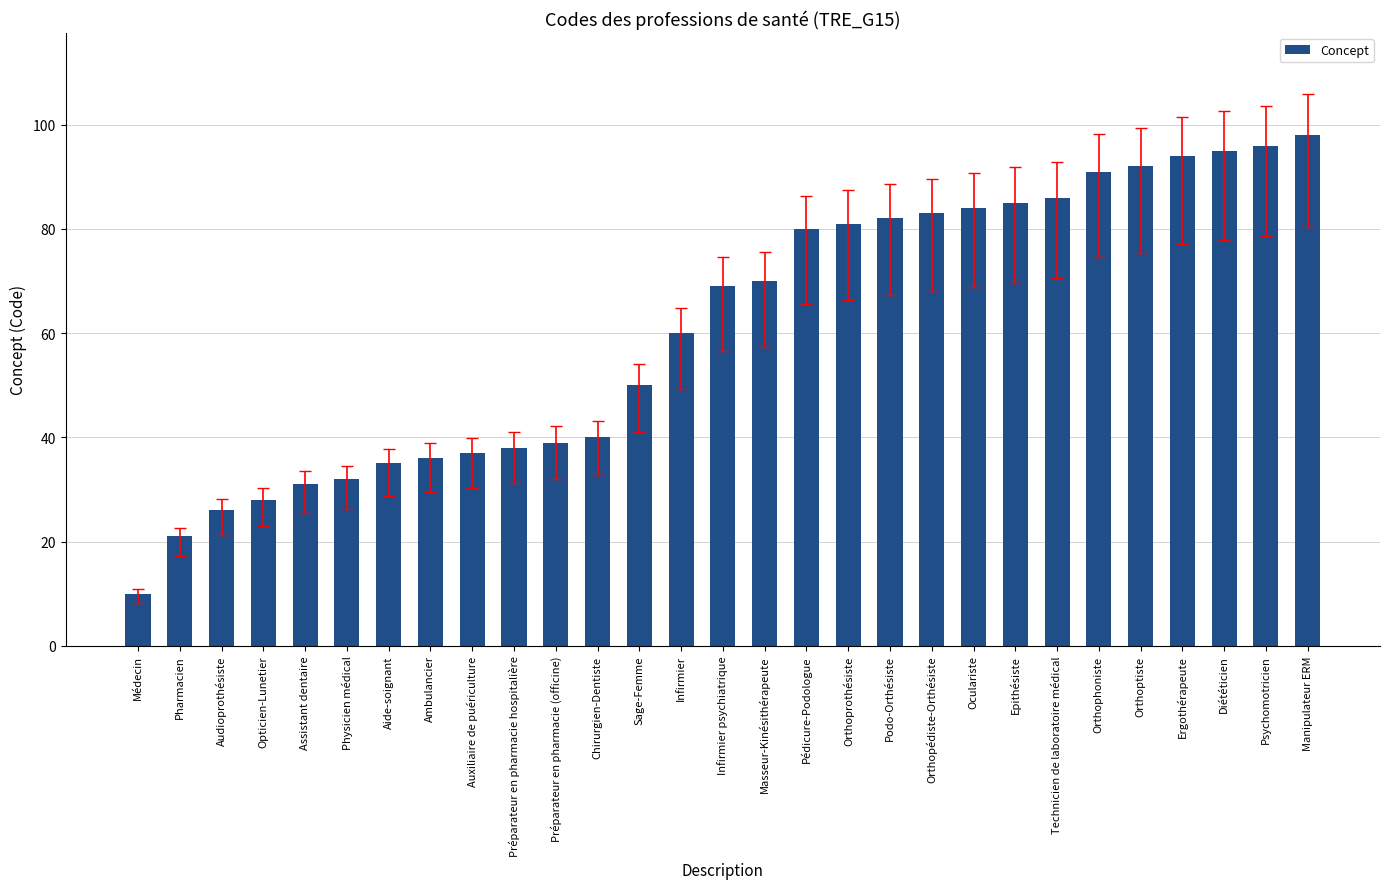

Between Infirmier and Pharmacien, which is larger?

Infirmier